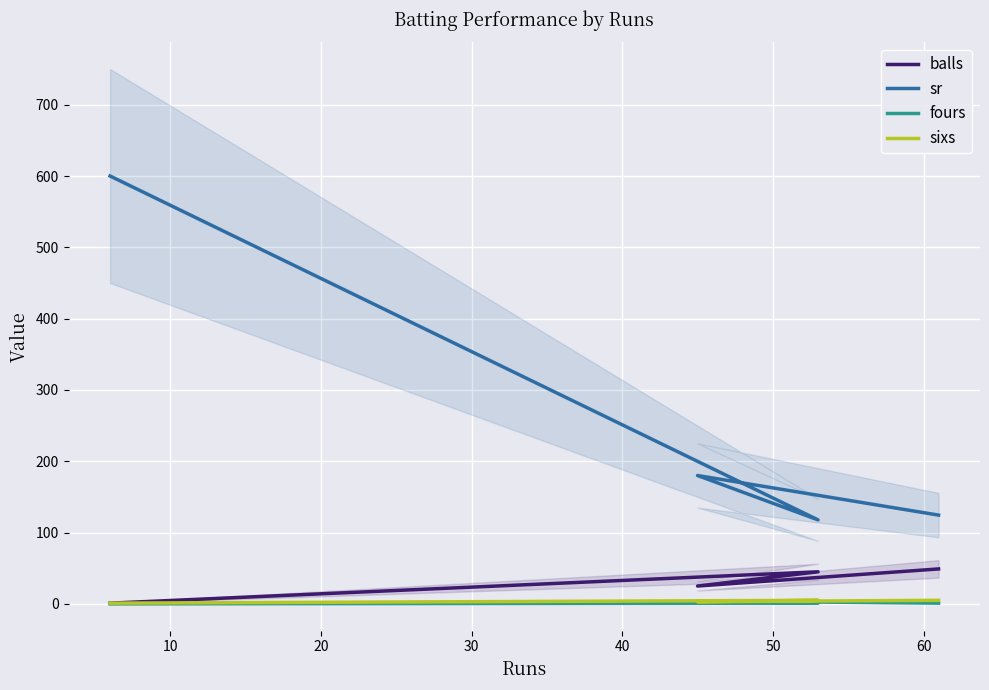

How many values in the sixs series are below 5?

2